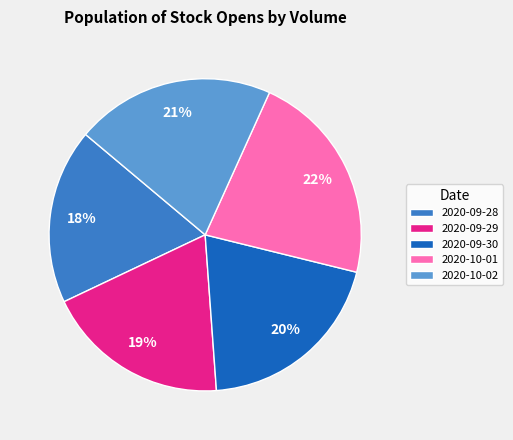

To the nearest percent, what is the difference between the largest and smallest slice percentages?

4%